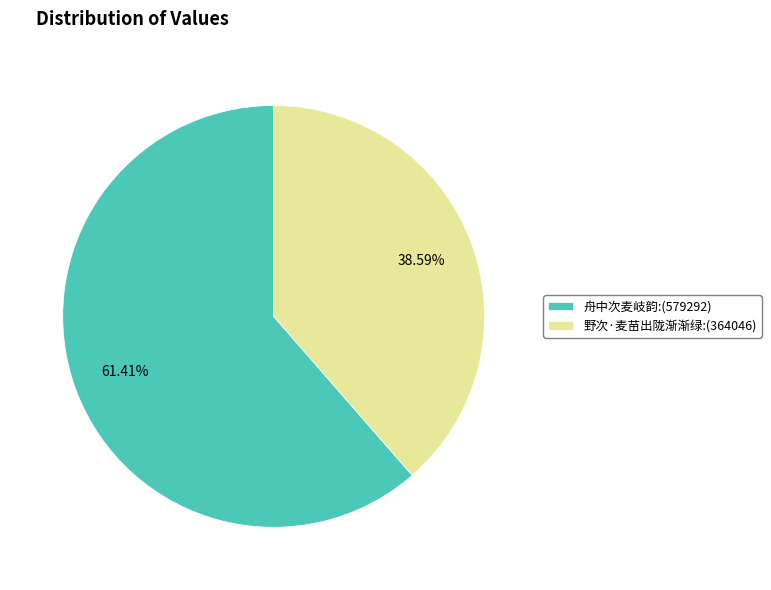

To the nearest percent, what is the difference between the largest and smallest slice percentages?

23%